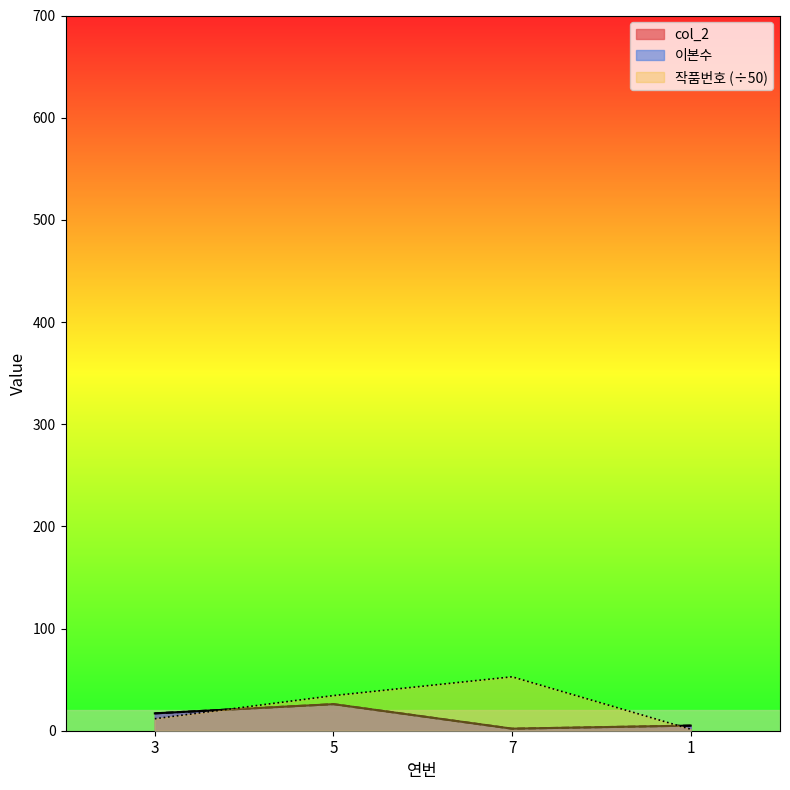

How many categories are shown in the chart?

4